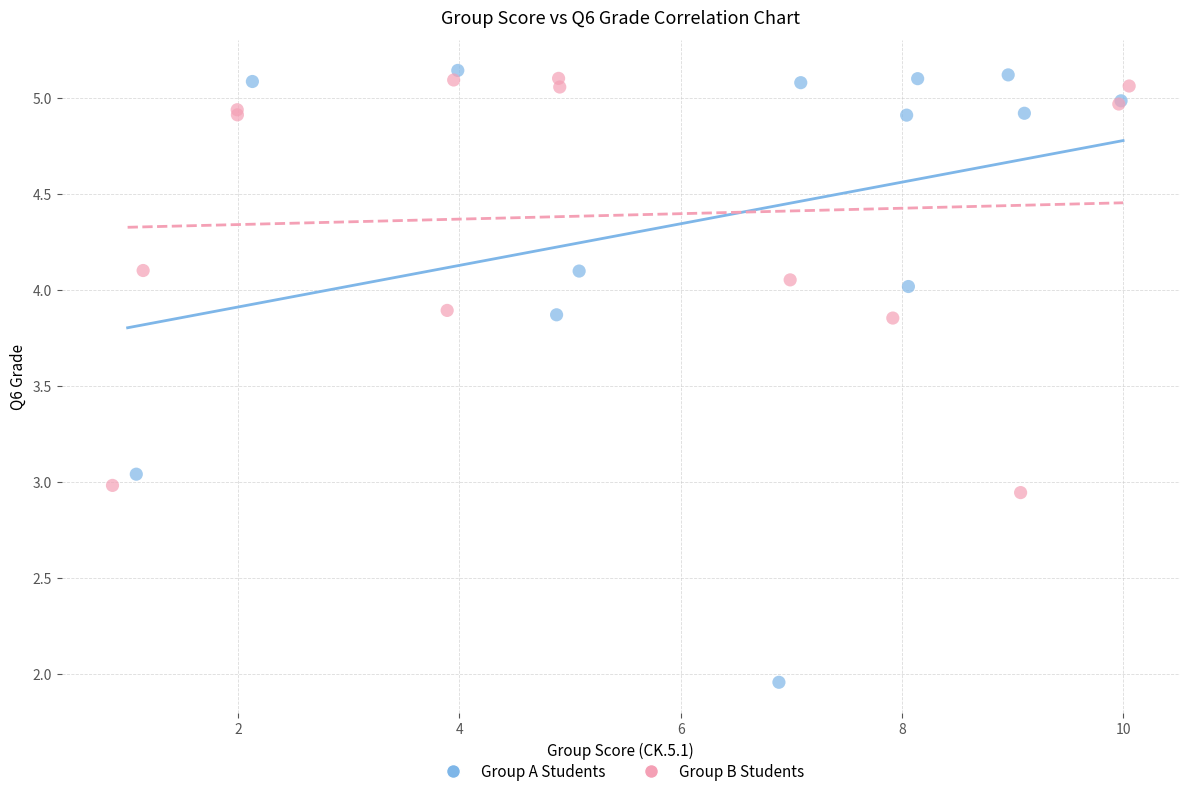

Which series has the widest spread of Y values?

Group A Students